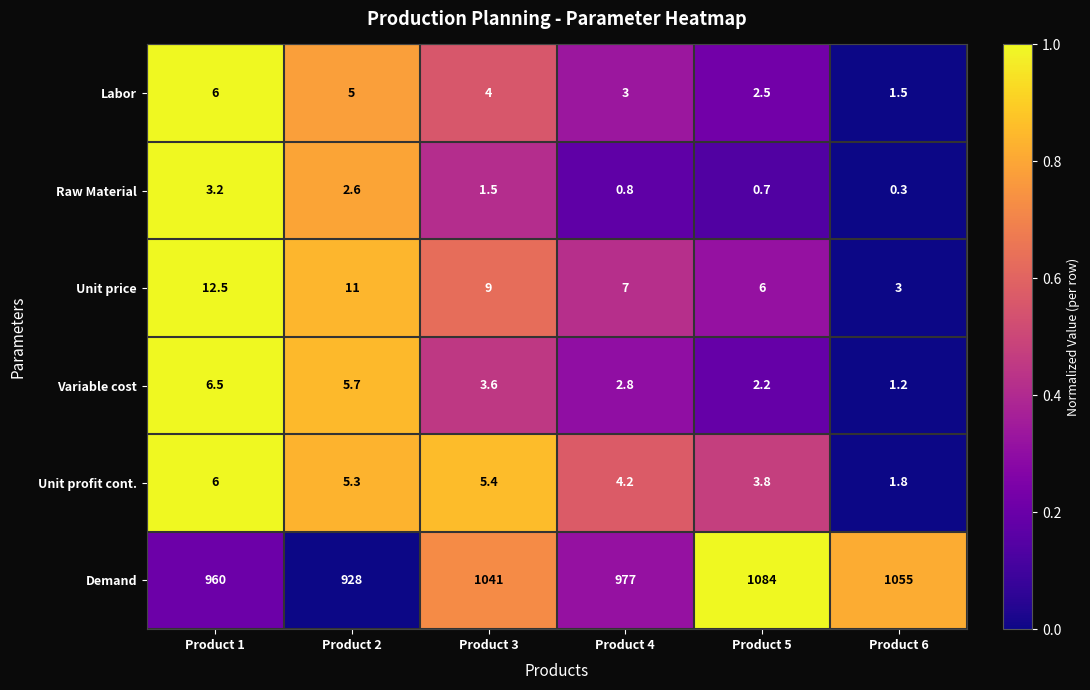

The Demand series shows 1649.1 at Product 6. True or false?

False